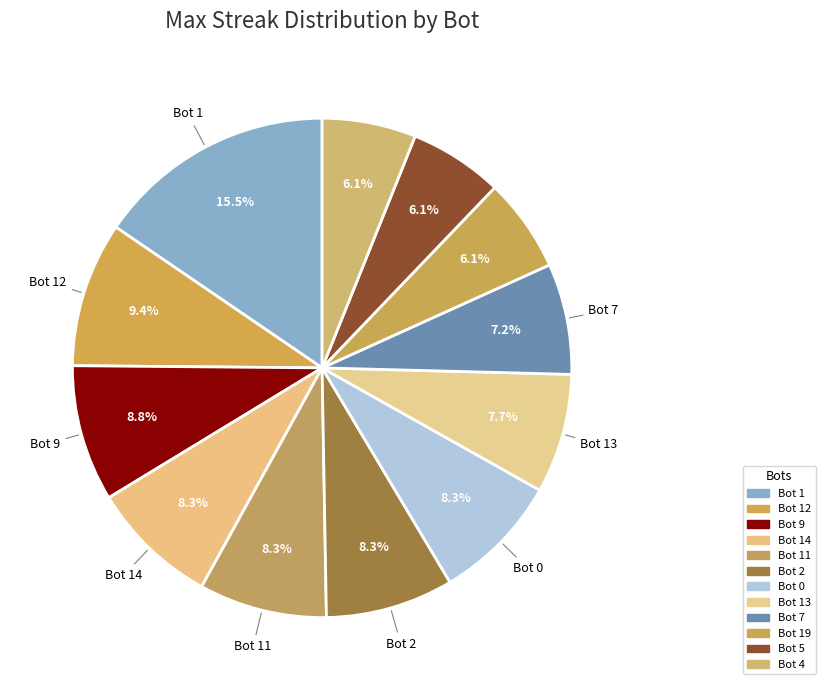

True or false: Bot 5 accounts for 14% of the total.

False